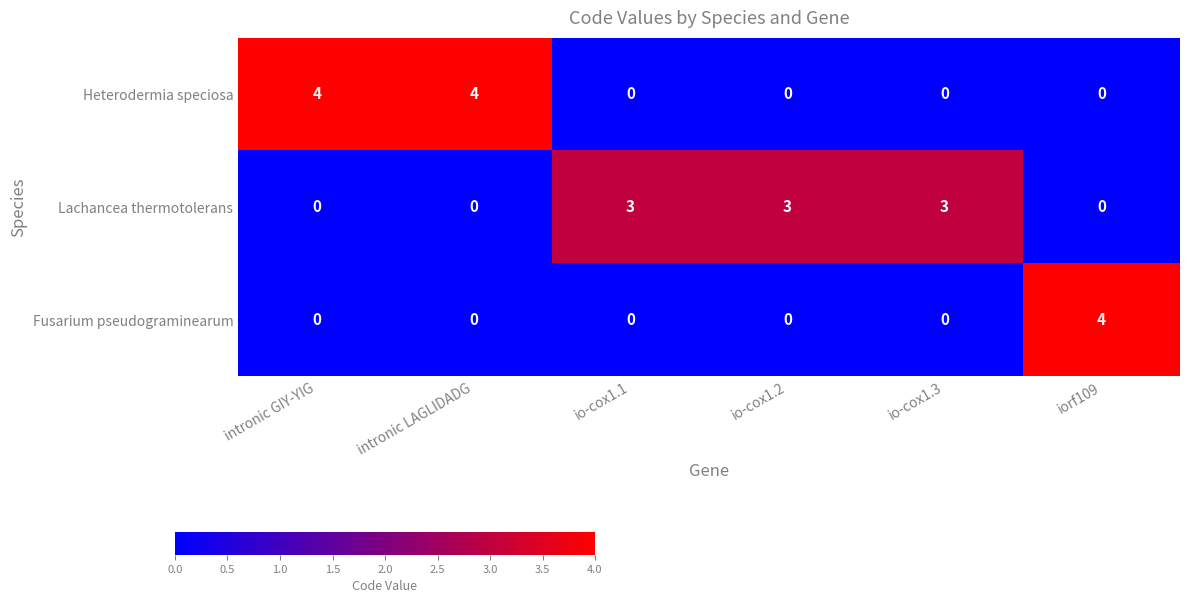

What is the total value across all series at iorf109?

4